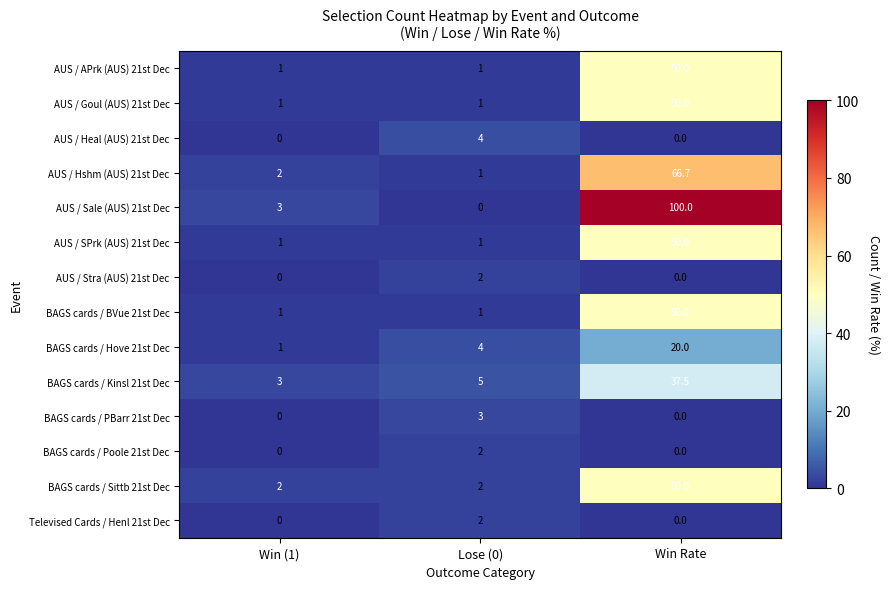

True or false: AUS / APrk (AUS) 21st Dec has a value of 1.0 at Lose (0).

True